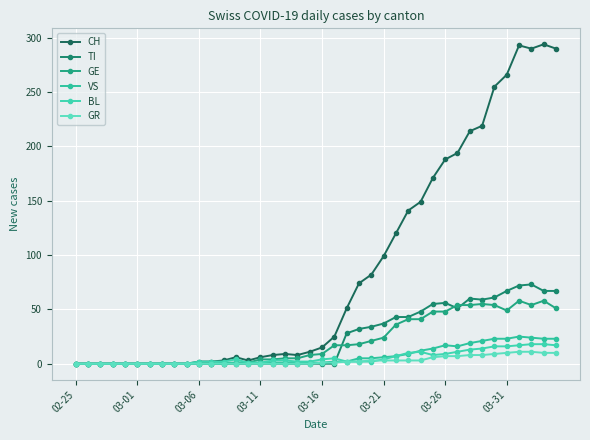

Where is the first local maximum for GE?

33